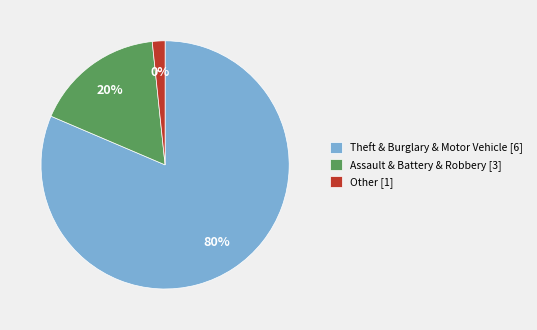

Does any single category account for the majority?

Yes